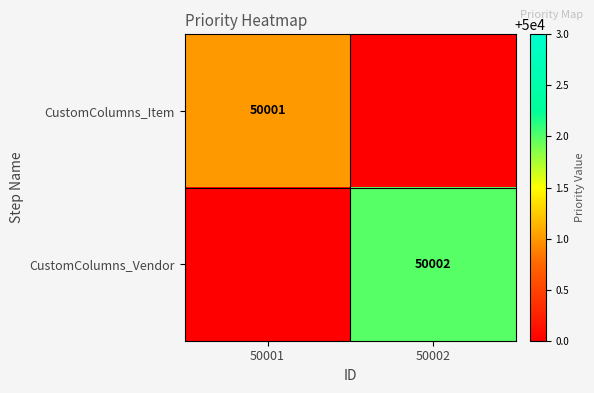

Which has a higher value, 50002 or 50001?

50001